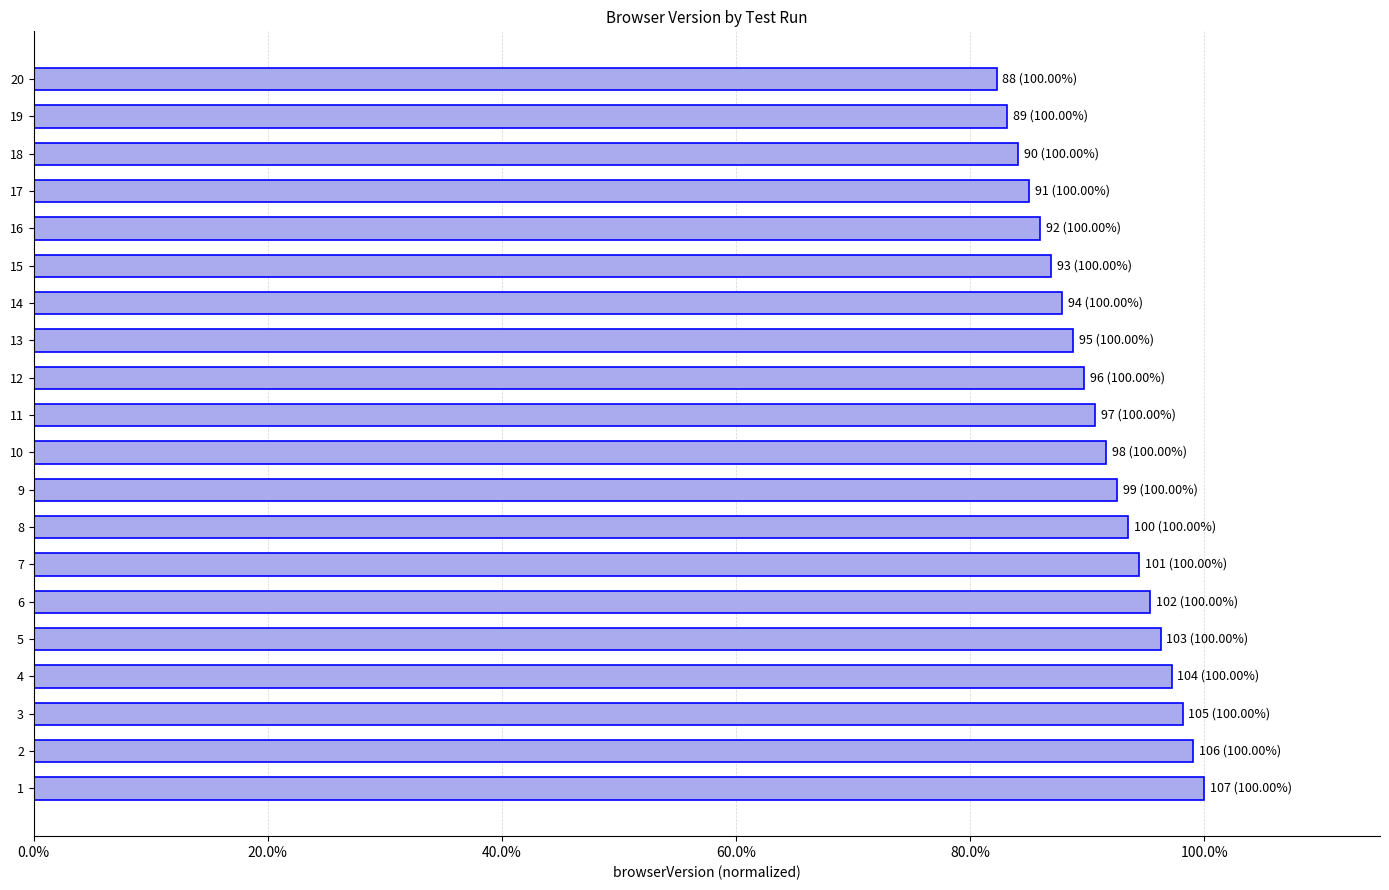

What is the sum of all values?

18.2